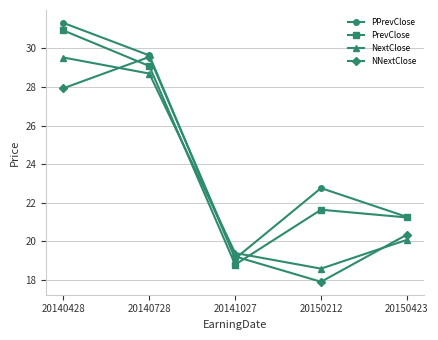

At how many categories does at least one series exceed 27?

2